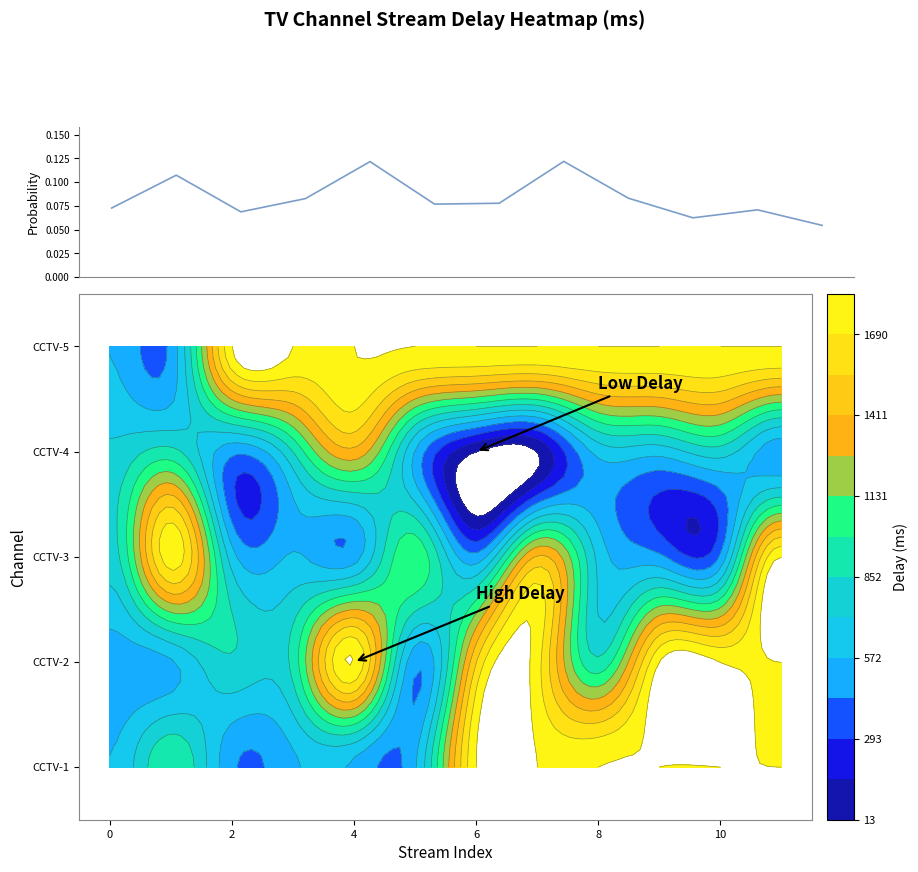

What is the maximum value shown in the chart?

0.1